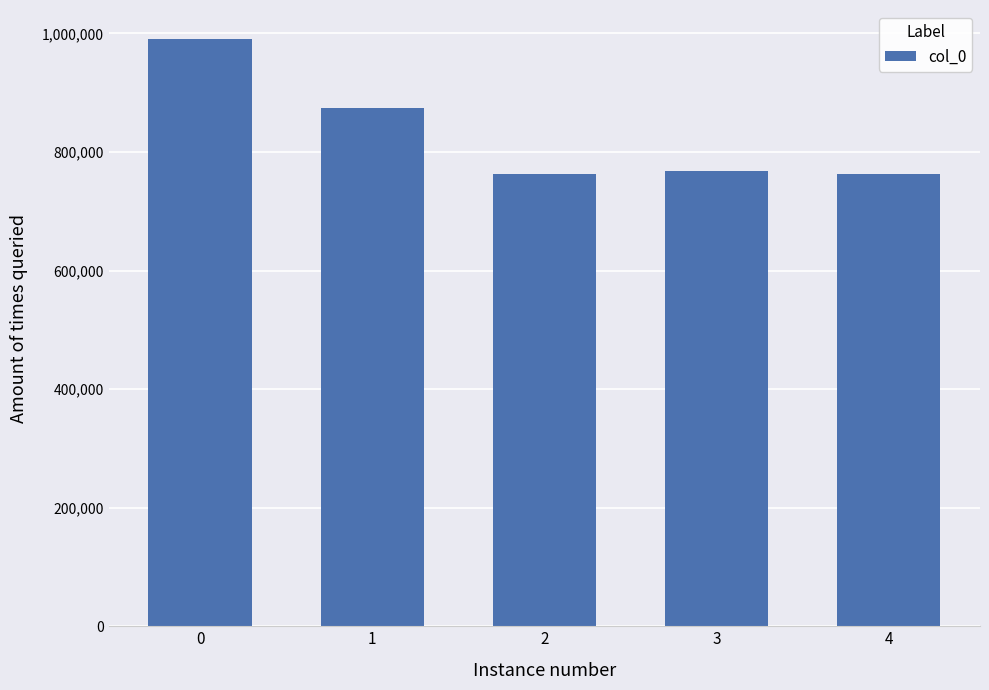

What is the value of the 4th bar from the left?

767973